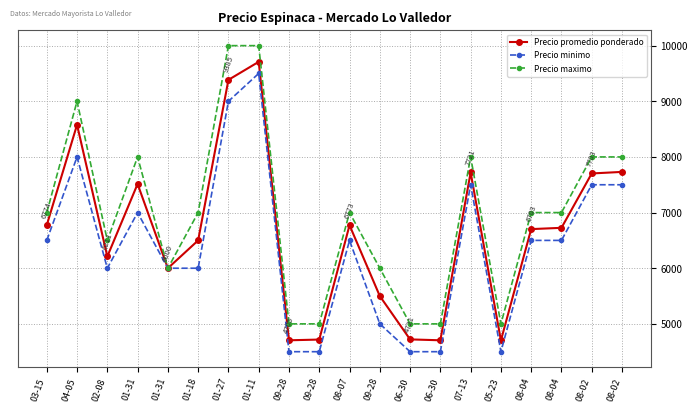

What is the value of the Precio maximo point at the 11th from the left?

7000